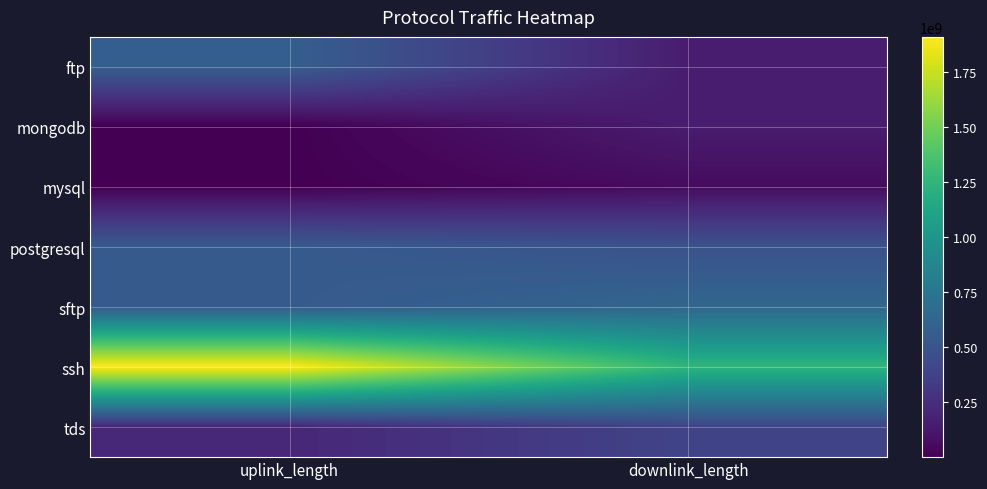

Which series has the largest range (max minus min)?

ssh